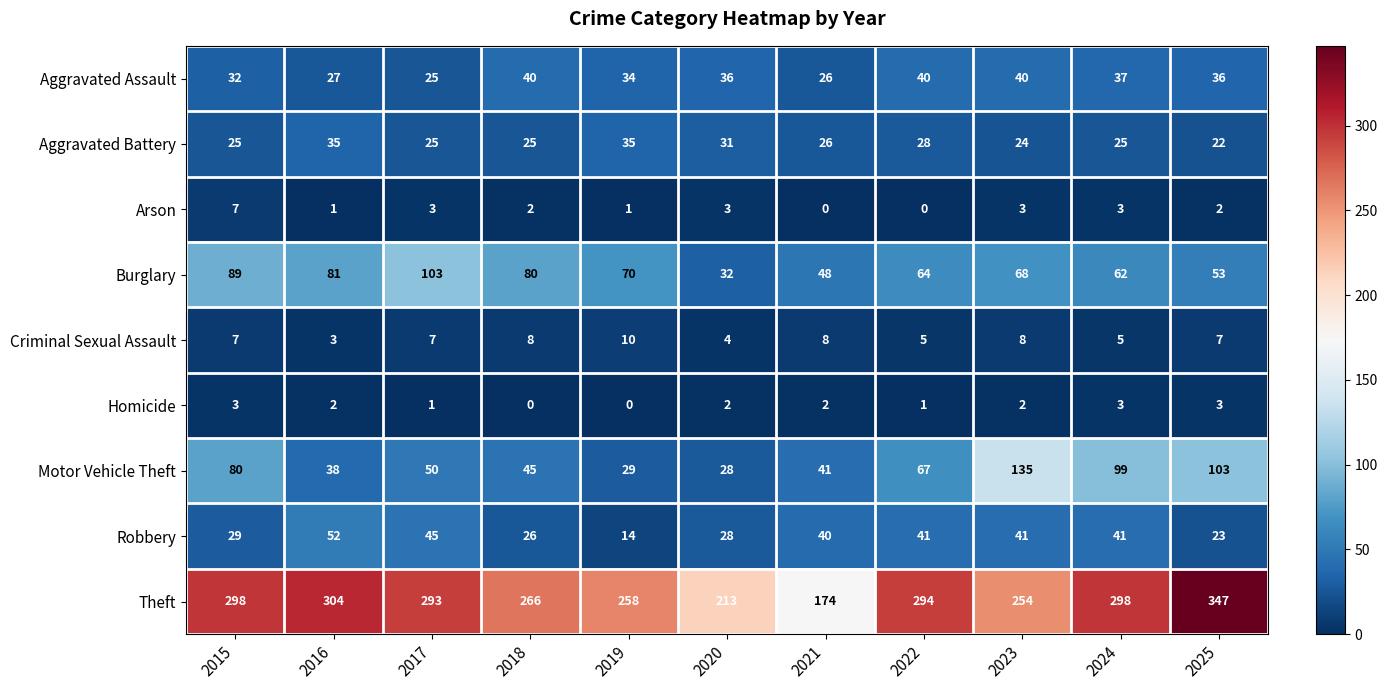

At which category is the sum across all series the highest?

2025